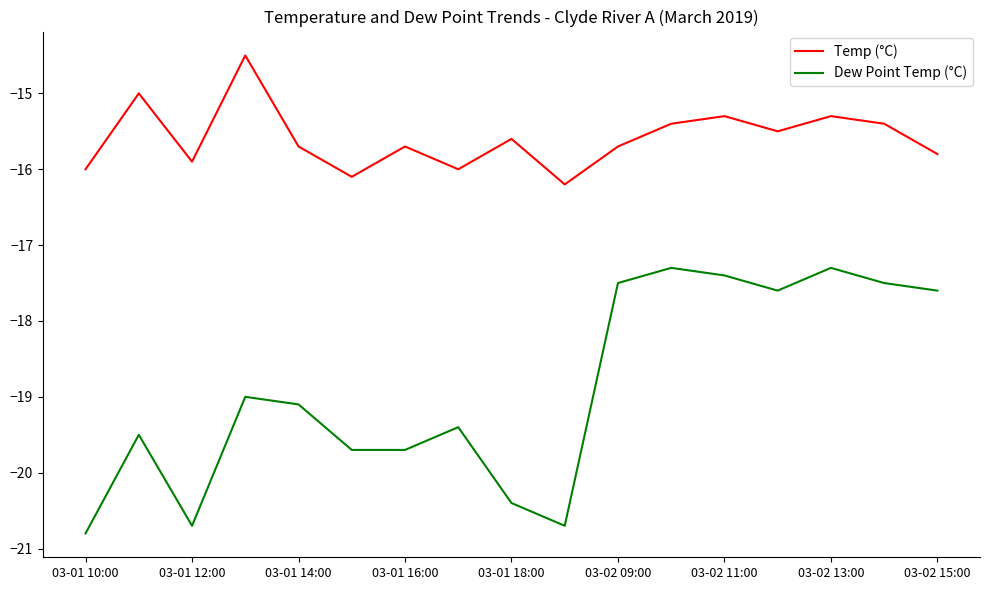

True or false: Temp (°C) and Dew Point Temp (°C) cross at least once.

False